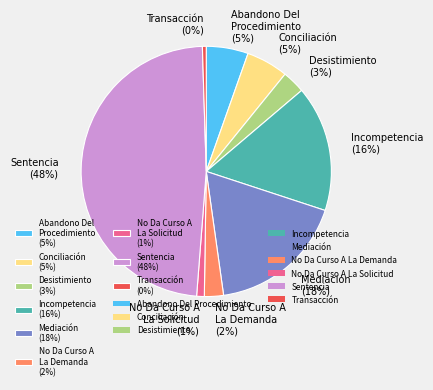

True or false: Conciliación accounts for 11% of the total.

False